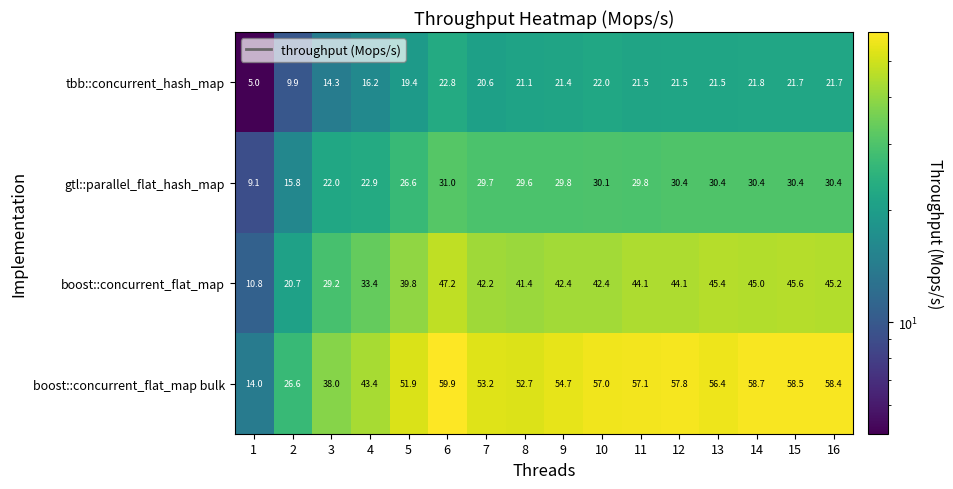

What is the total value across all series at 10?

151.5